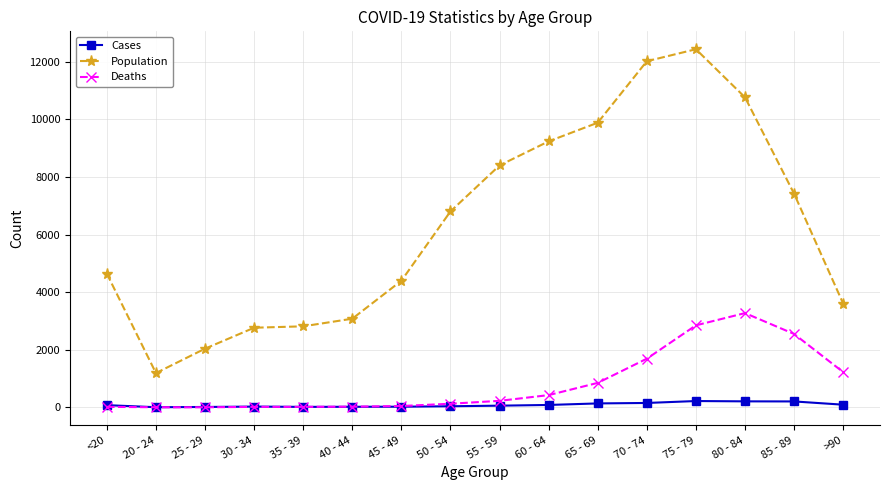

True or false: Deaths and Population intersect in this chart.

False